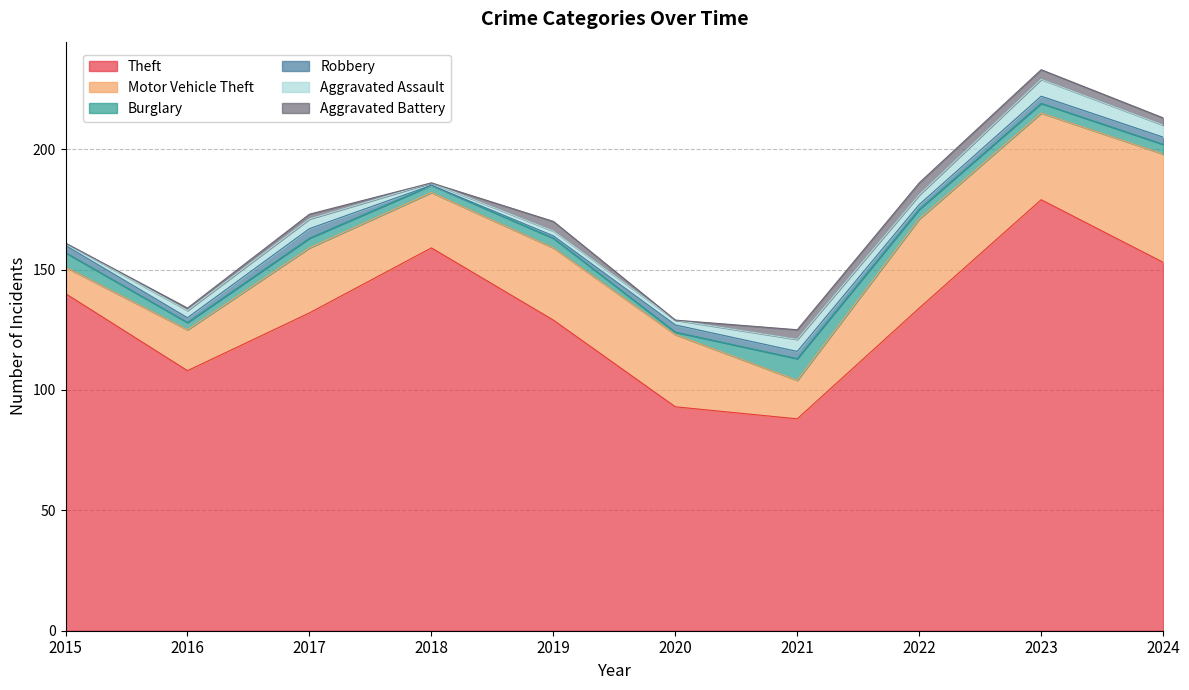

What is the value of the Theft point at the 10th from the left?

153